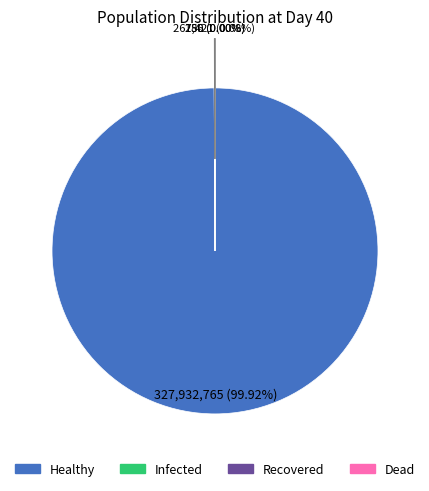

To the nearest percent, what portion does Healthy represent?

100%